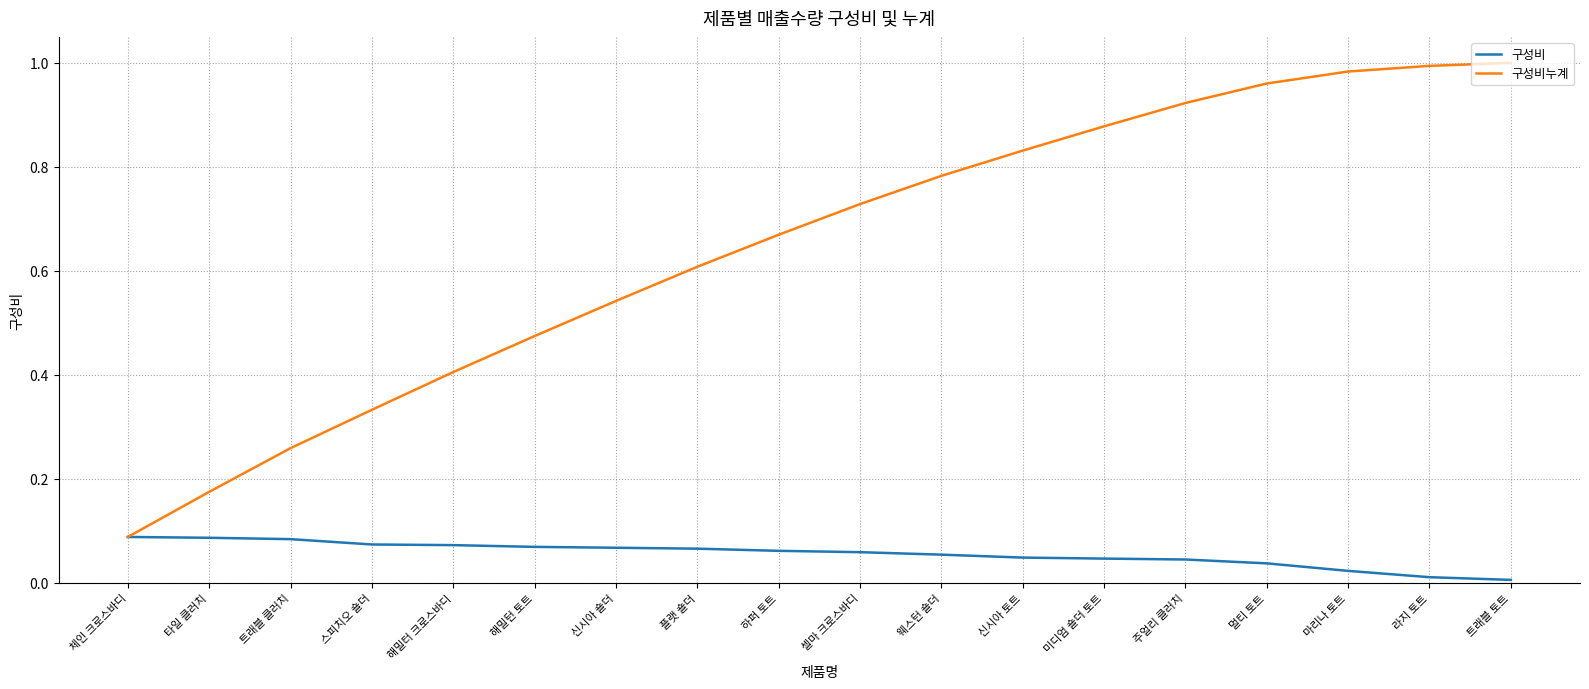

Is it true that 구성비누계 equals 0.6 at 마리나 토트?

False